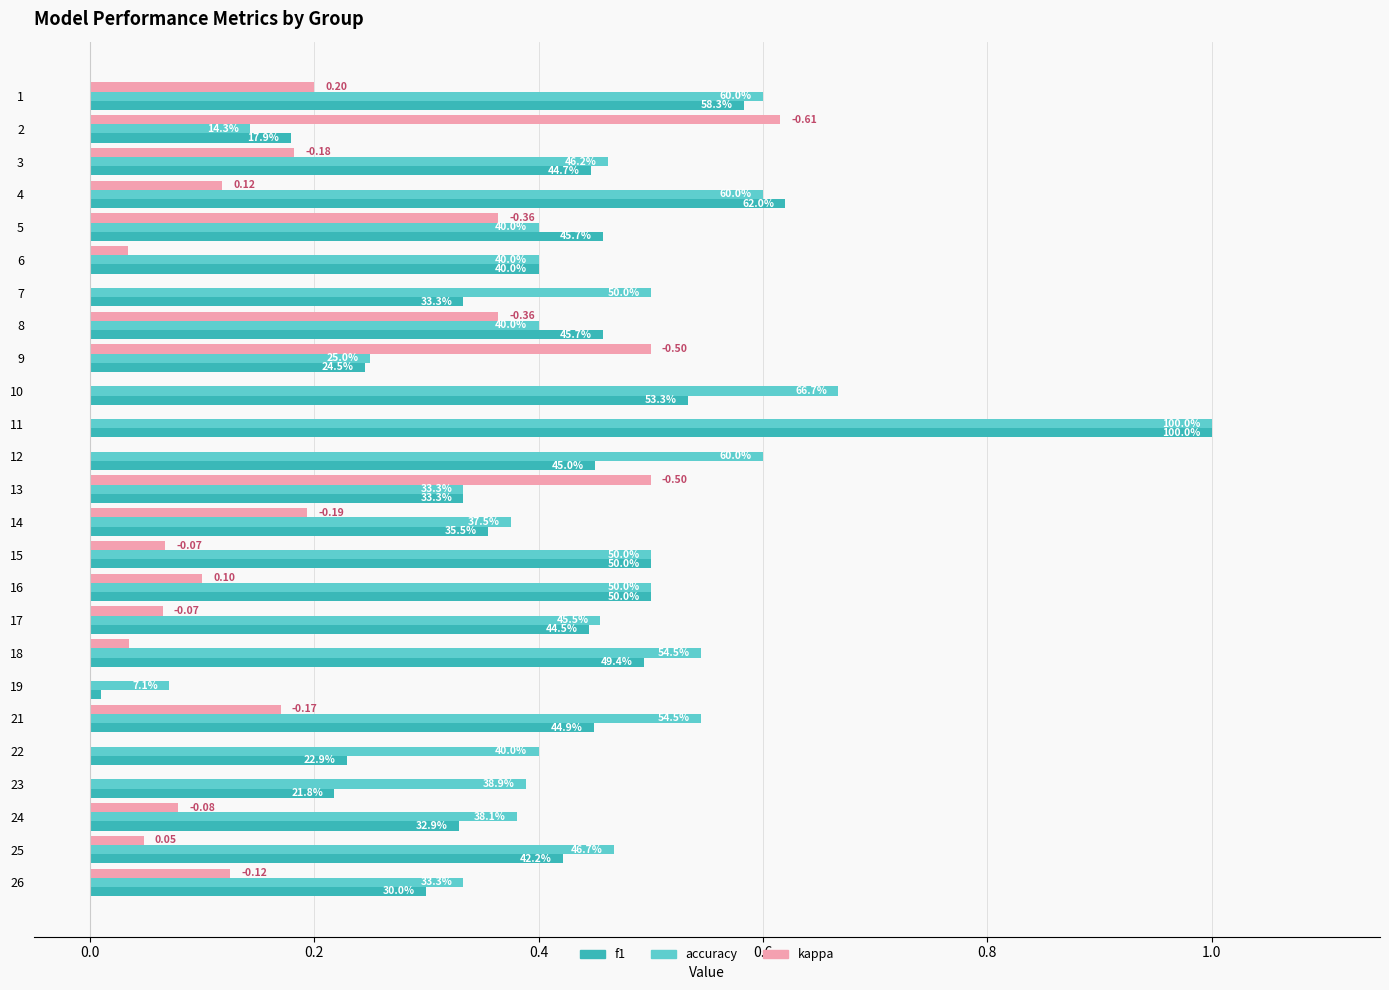

What are all the series names shown in the legend?

f1, accuracy, kappa